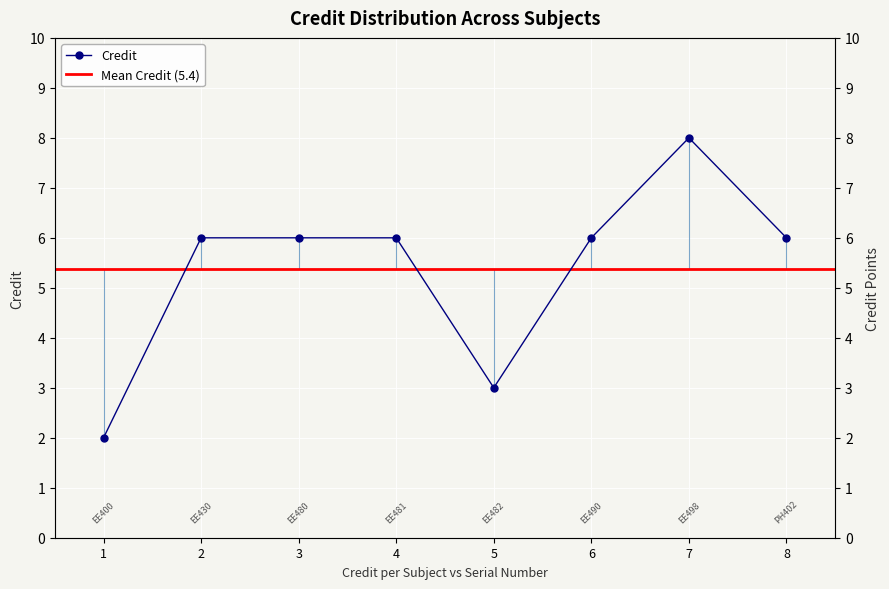

At which label is the value closest to 5?

2